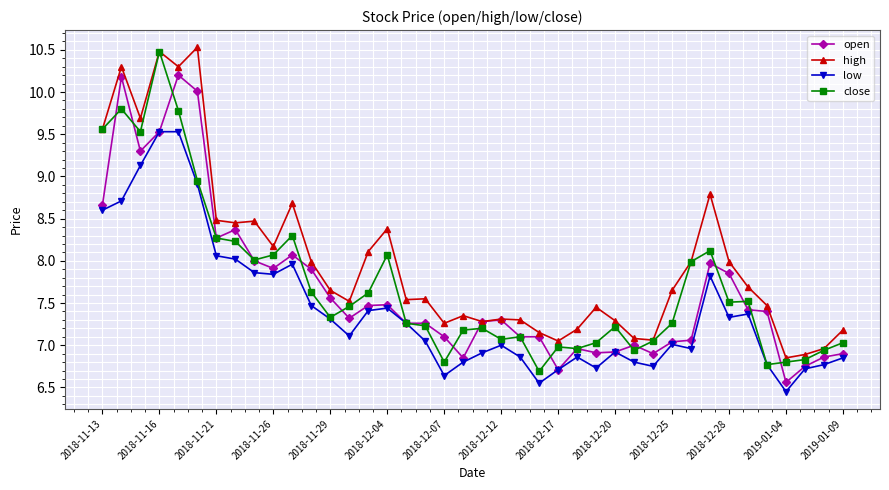

Which series has the largest total across all categories?

high